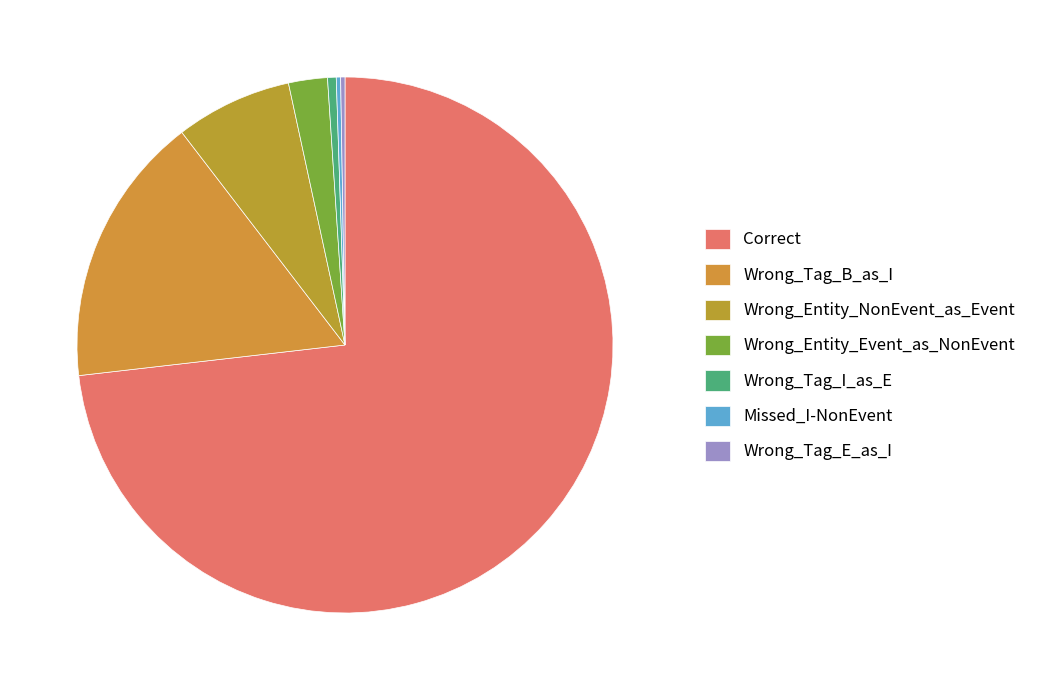

True or false: Wrong_Entity_Event_as_NonEvent accounts for 13% of the total.

False